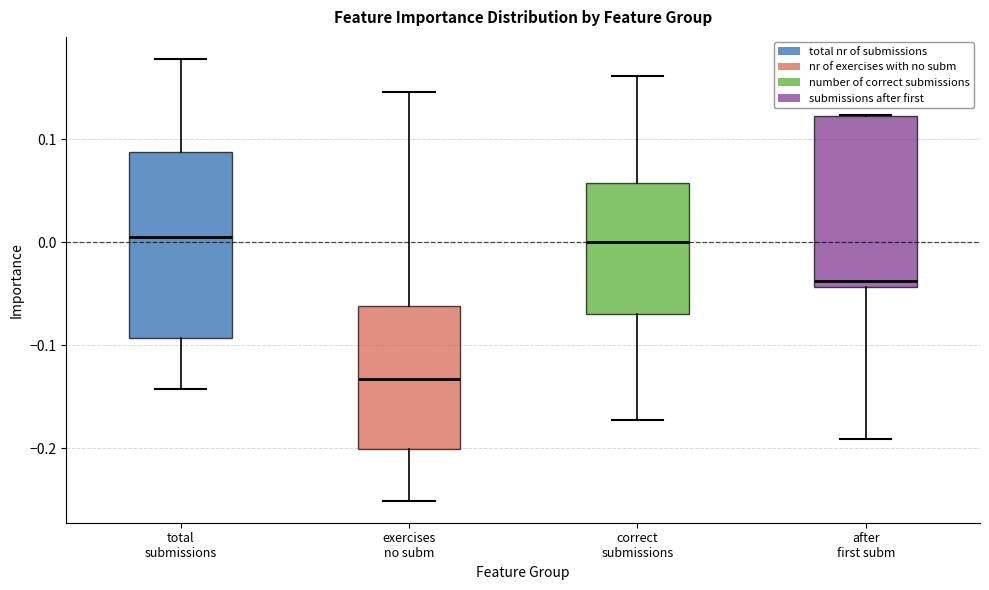

Where is the lower edge of the box for after first subm on the y-axis? The values are not printed on the chart, so give them approximately, as read against the axis.

-0.04